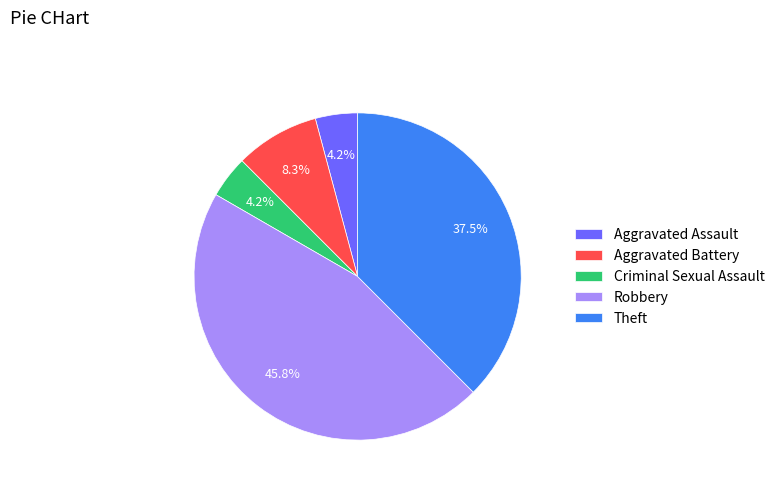

To the nearest percent, what percentage of the pie is Criminal Sexual Assault?

4%